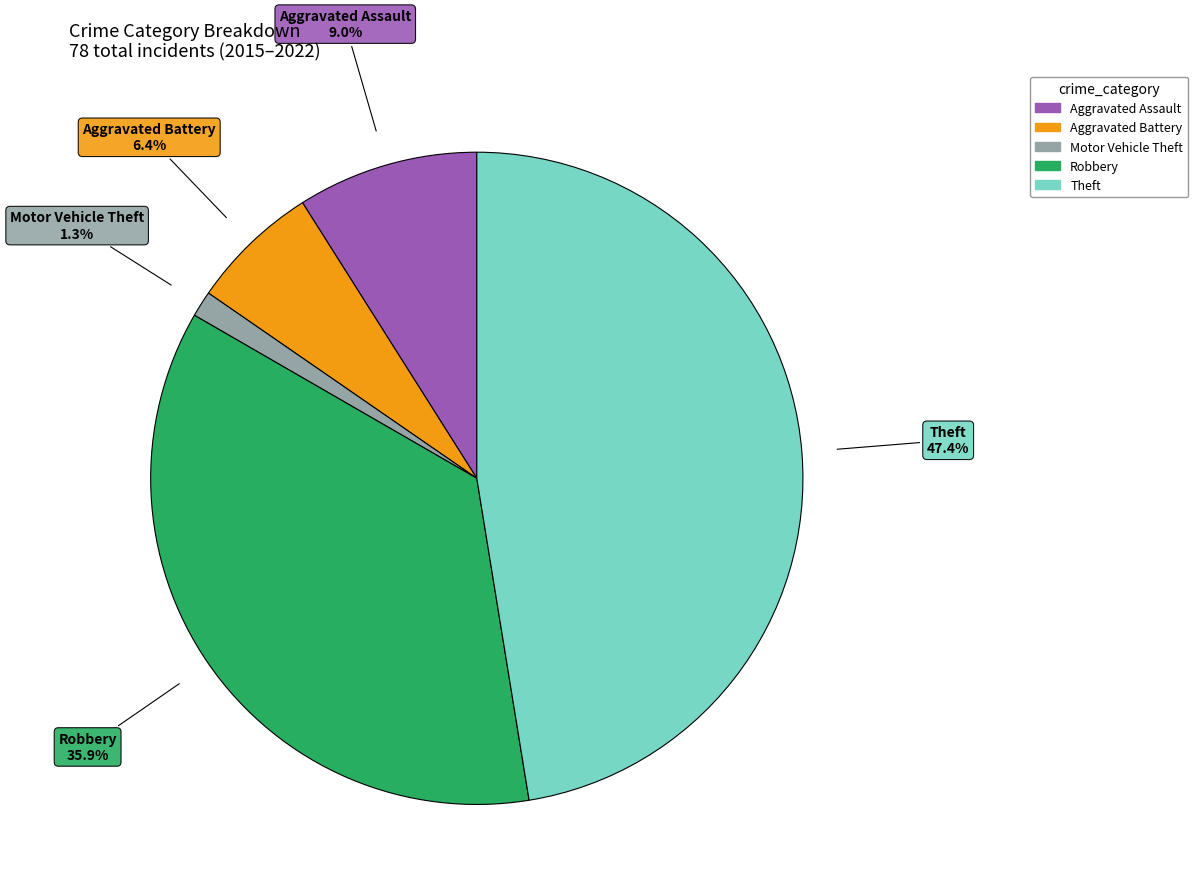

Is there a majority slice in this chart?

No